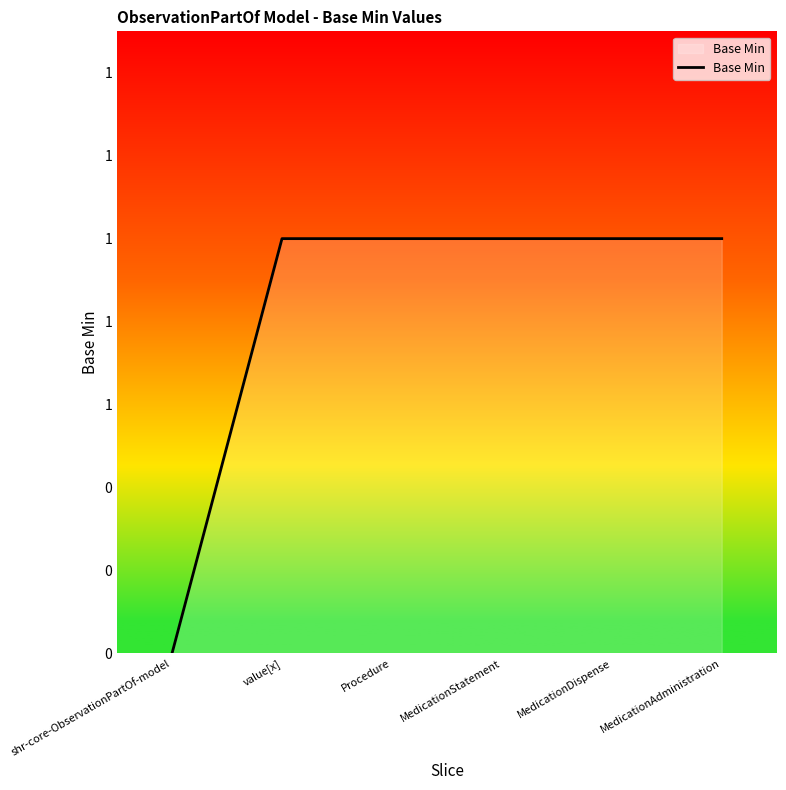

Does the chart have visible grid lines?

No